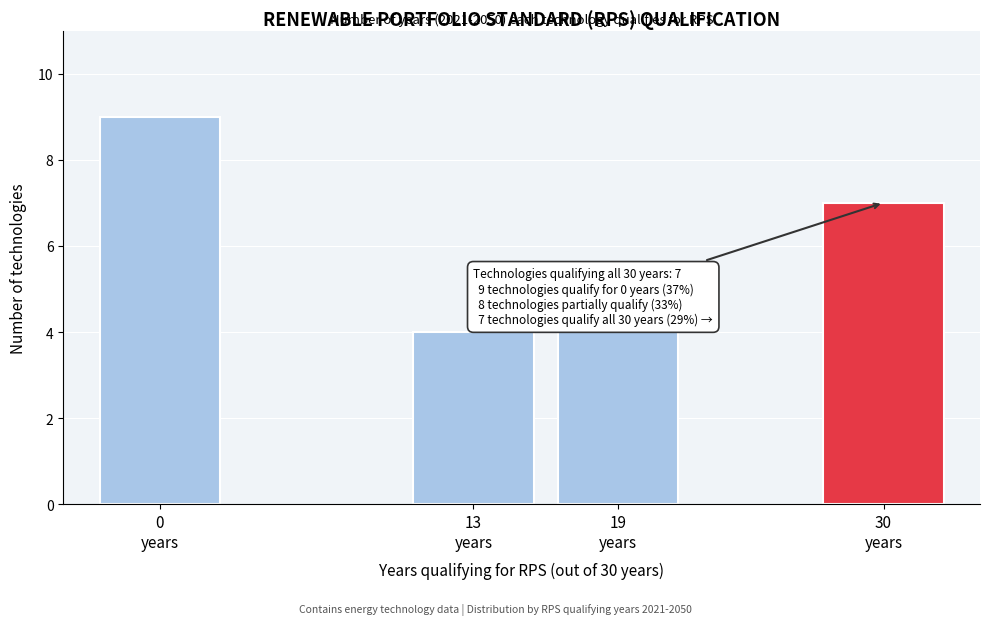

Reading left to right, list all the values displayed in this chart.

9	4	4	7